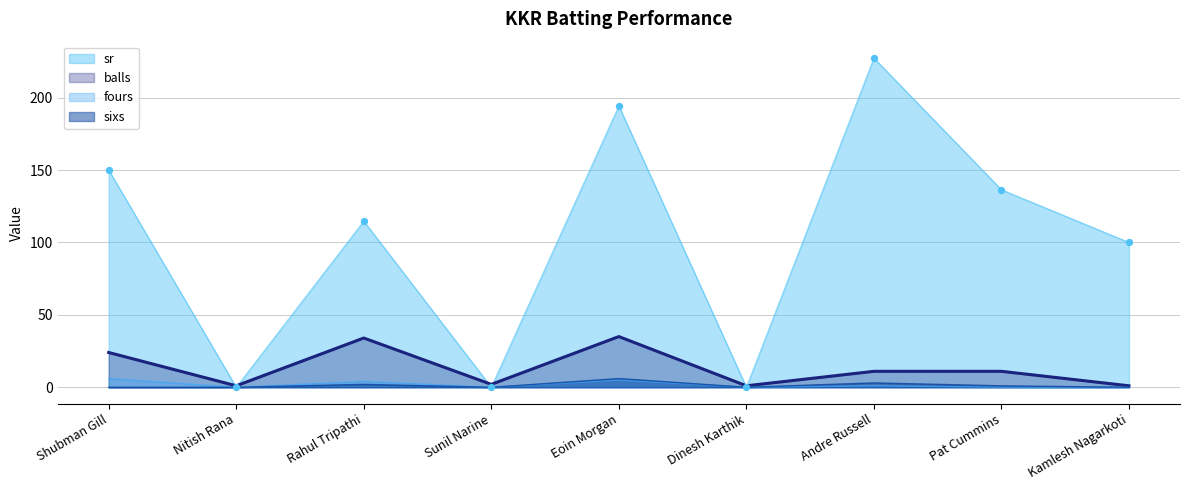

Which series has the widest spread of Y values?

sr